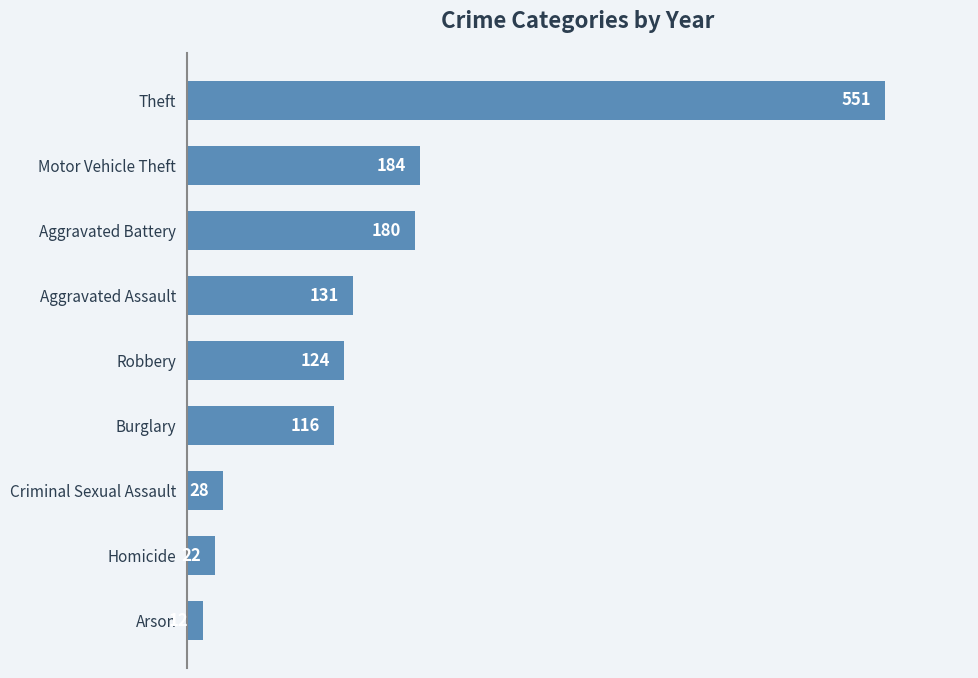

How many data points are less than 124?

4